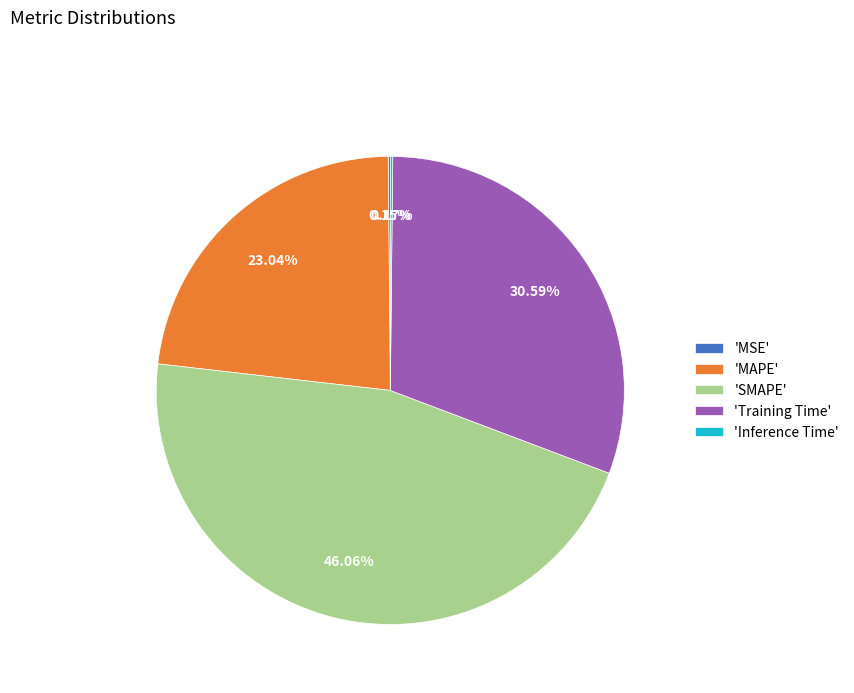

Is there a majority slice in this chart?

No